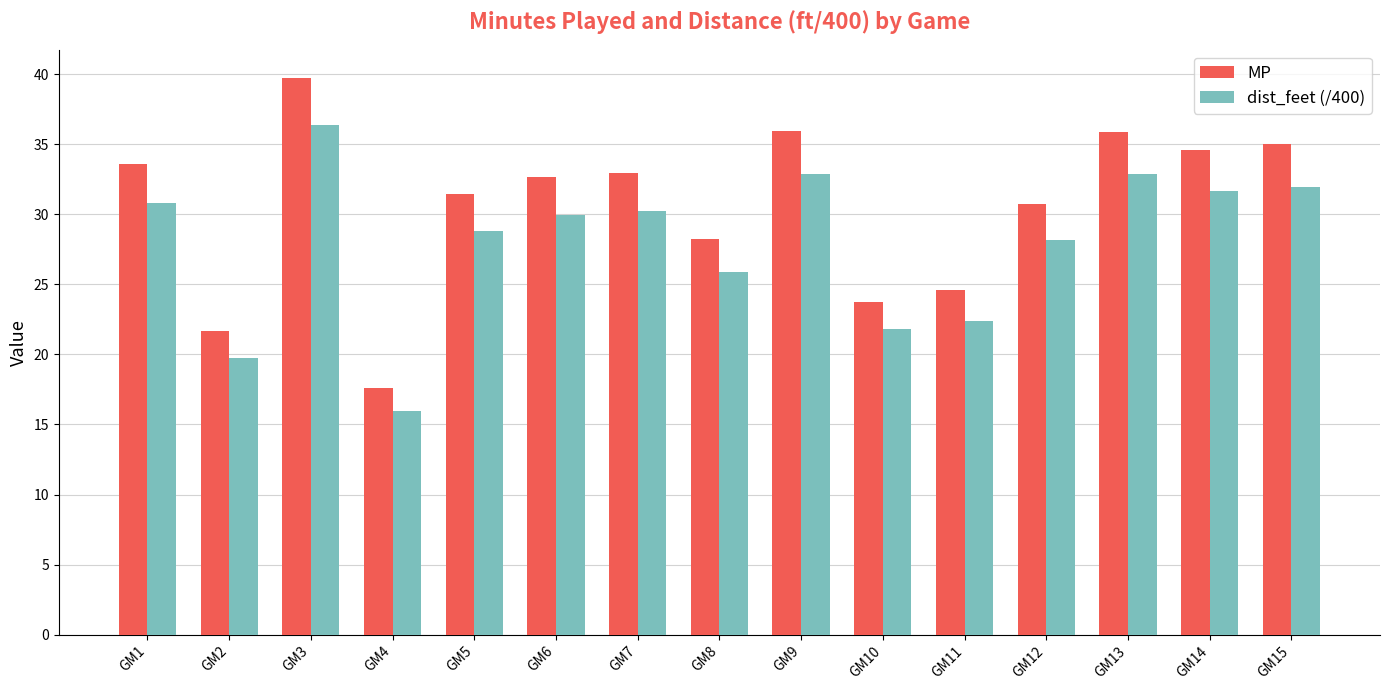

How many bars are there in each group?

2